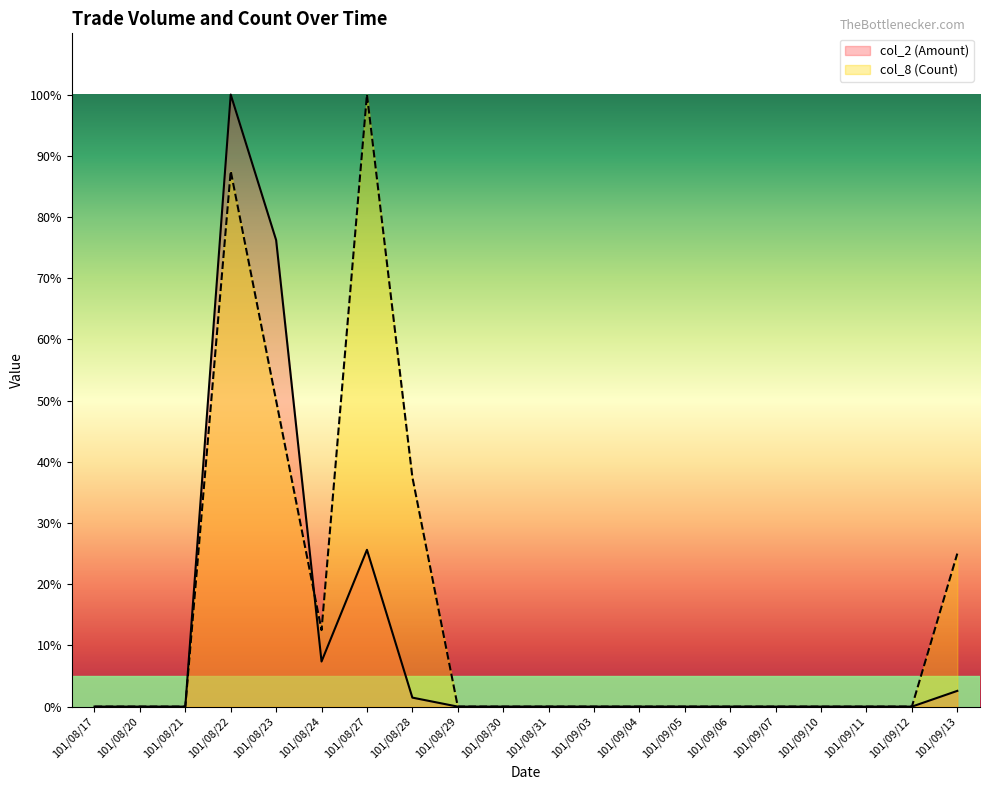

Rank the series at 101/09/05 from highest to lowest value.

col_2 (Amount), col_8 (Count)